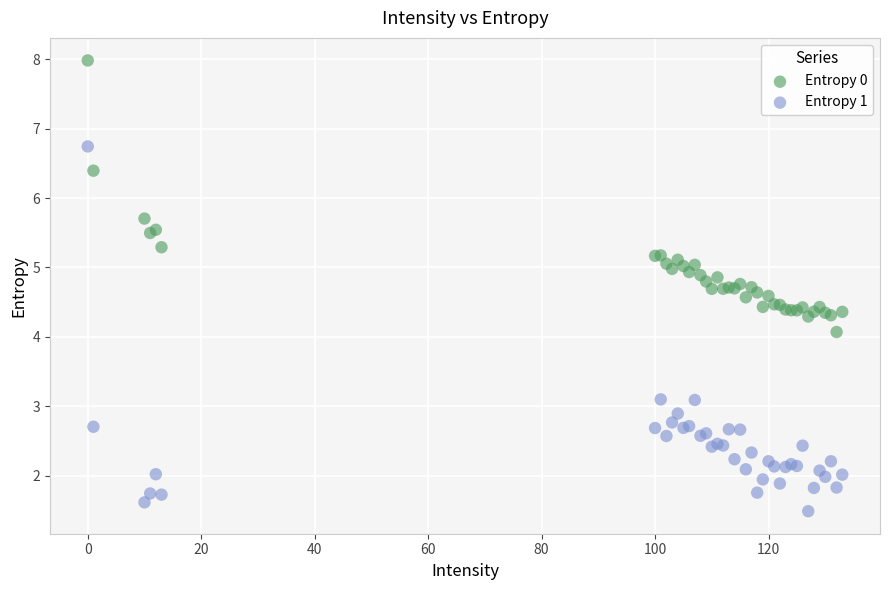

Which series has the widest spread of Y values?

Entropy 1